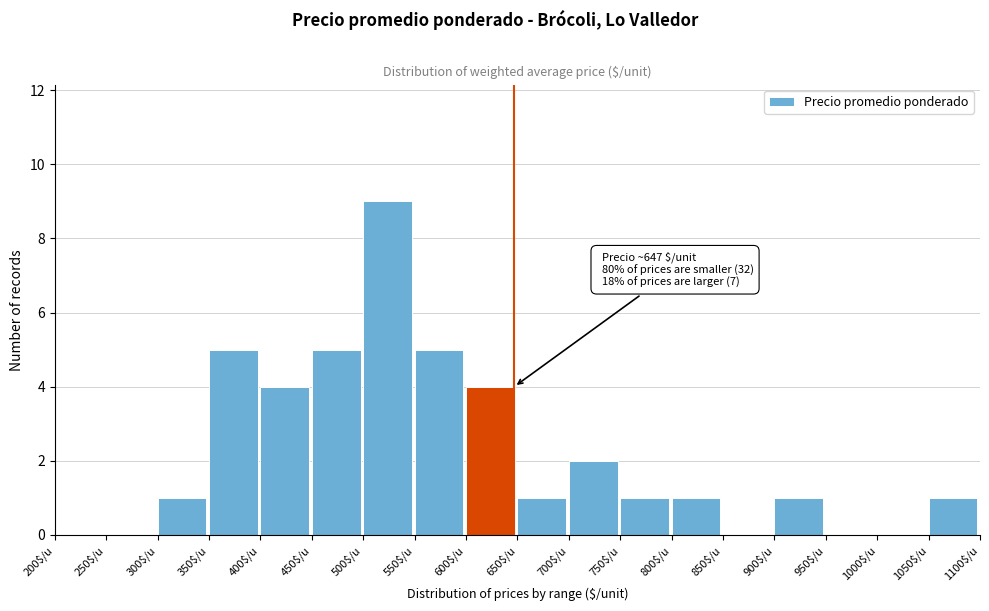

Over which range of the x-axis is the bar tallest?

500 to 550